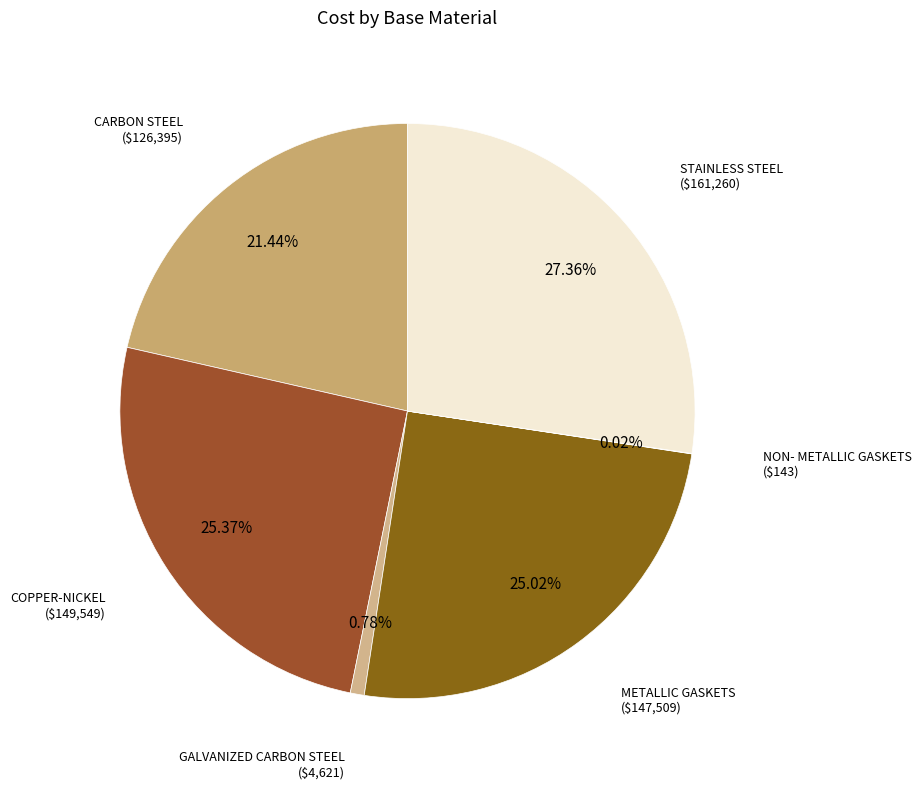

To the nearest percent, what is the average slice percentage?

17%